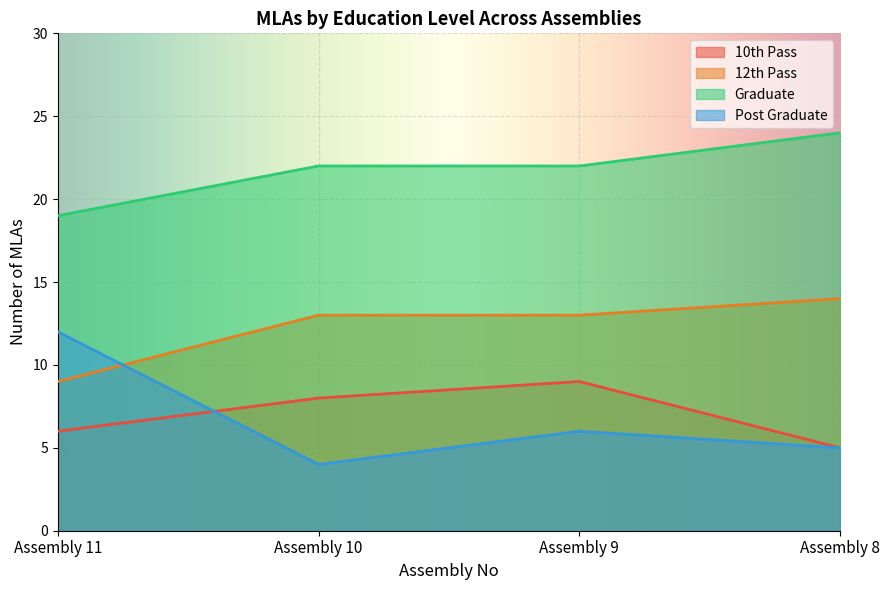

Rank the categories by 12th Pass value from lowest to highest.

Assembly 11, Assembly 10, Assembly 9, Assembly 8